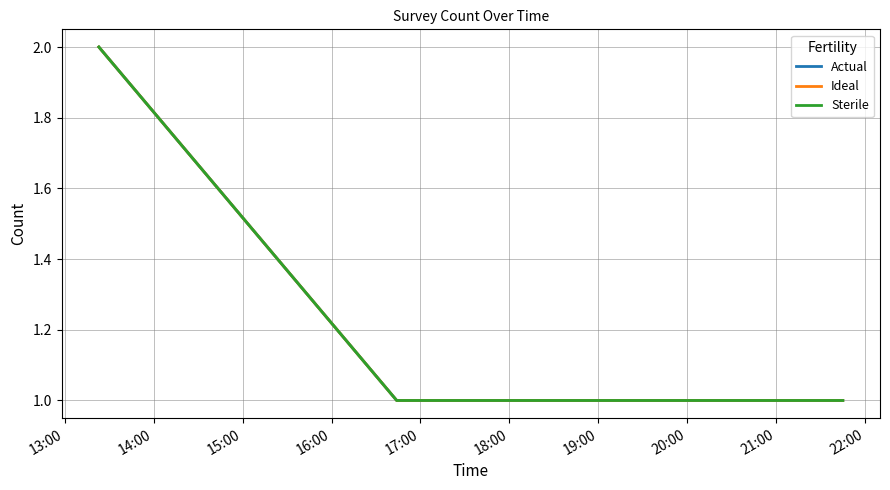

Is this an area chart (filled region under the line)?

No